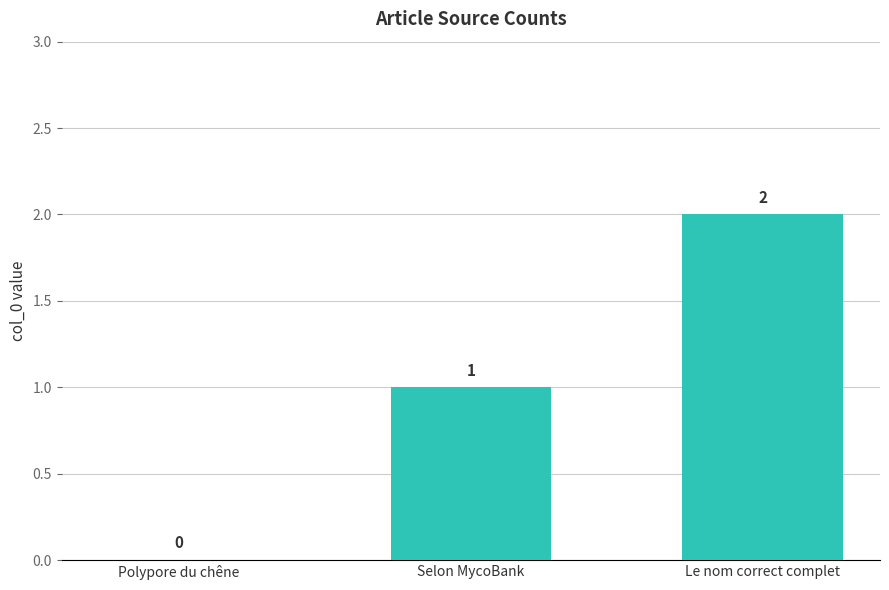

The value at Selon MycoBank is 1. True or false?

True